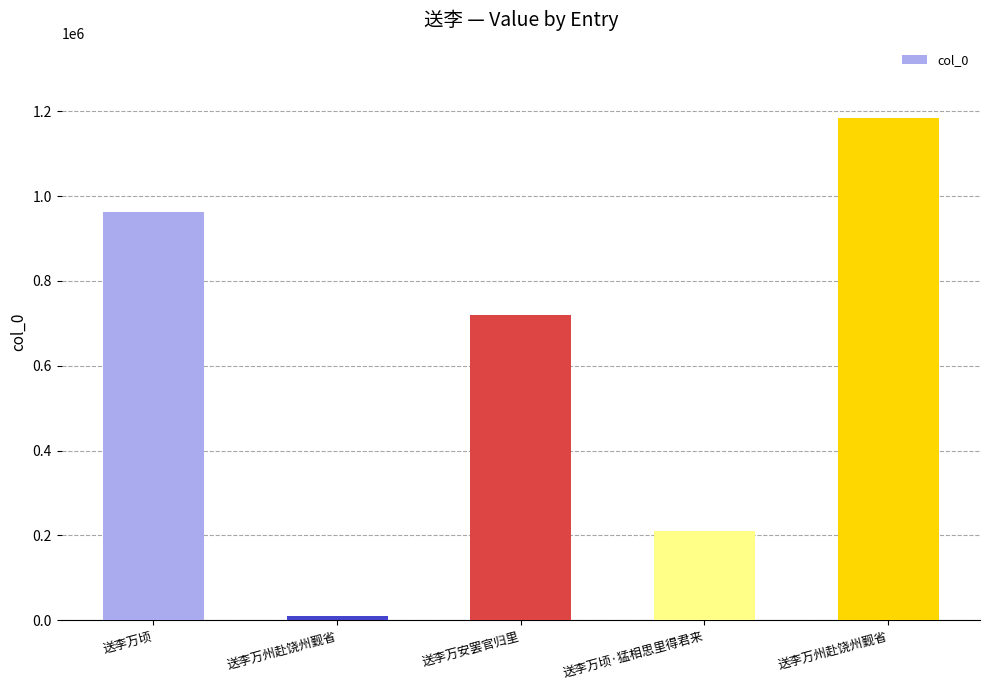

How many values are between 211668 and 962158?

3